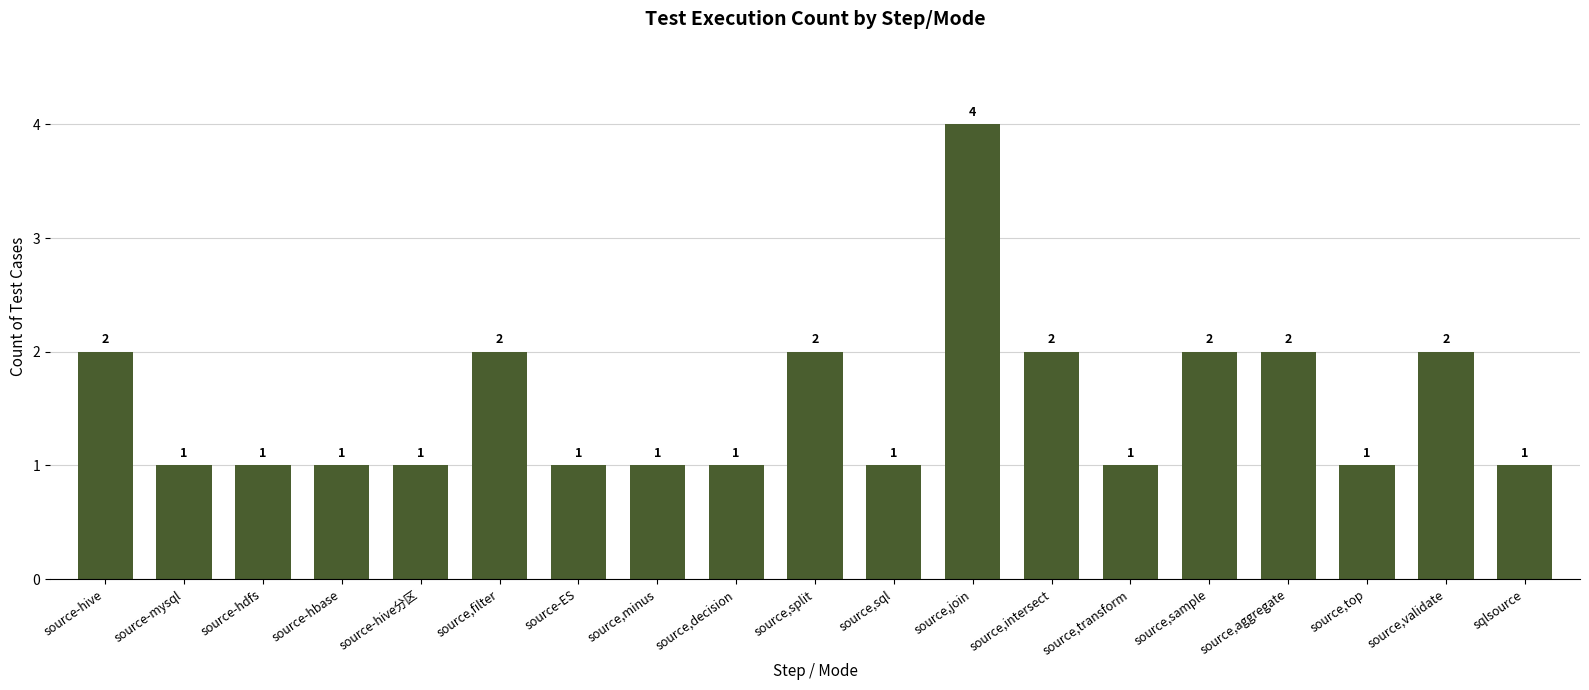

What is the ratio of the value at source-hive分区 to the value at source,top?

1.0